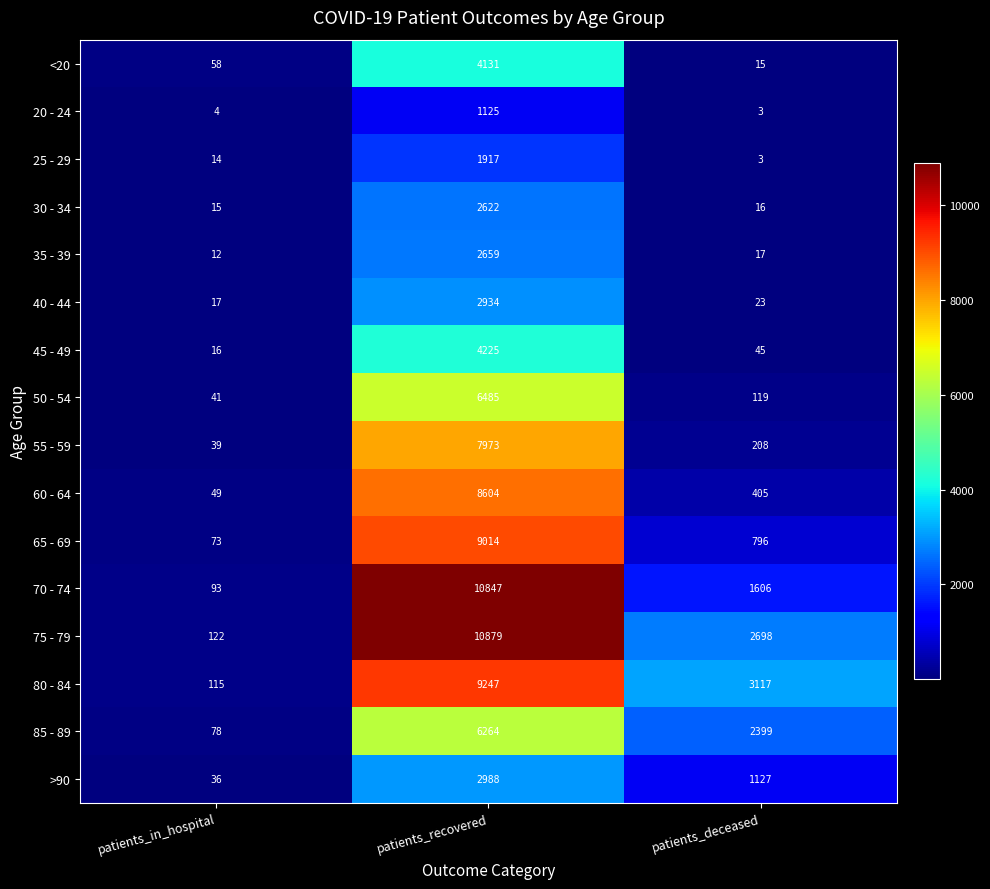

What is the difference between the maximum and second lowest values in the 65 - 69 series?

8218